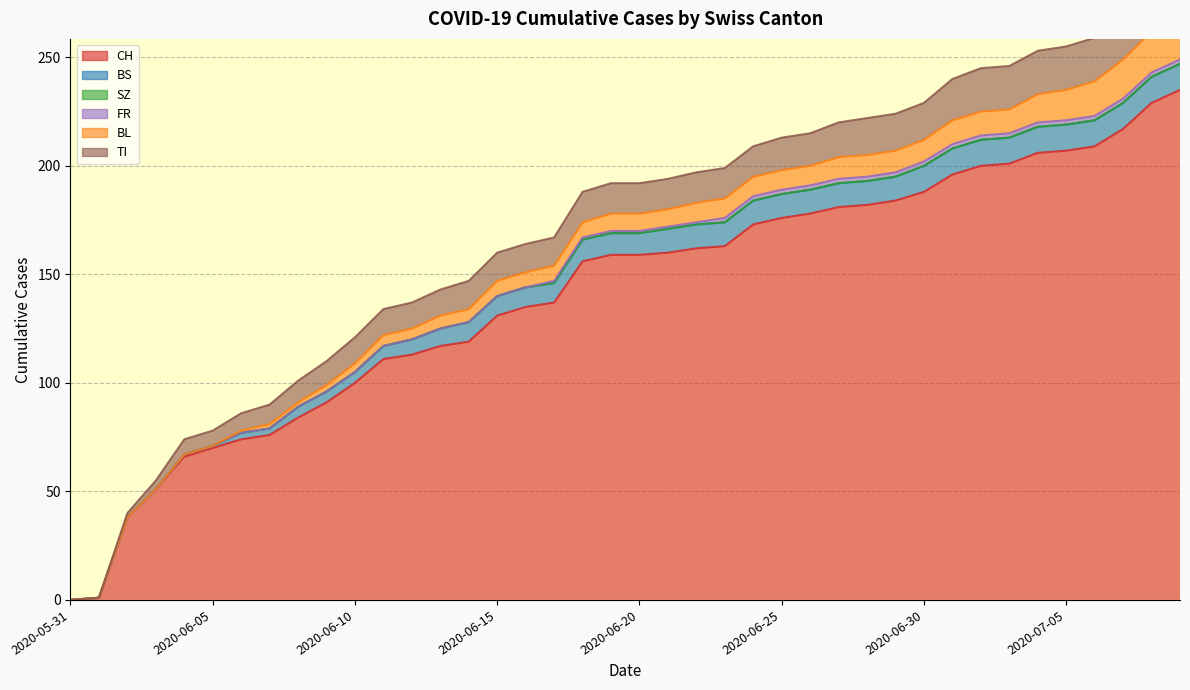

Which label corresponds to the smallest value in the chart?

2020-05-31